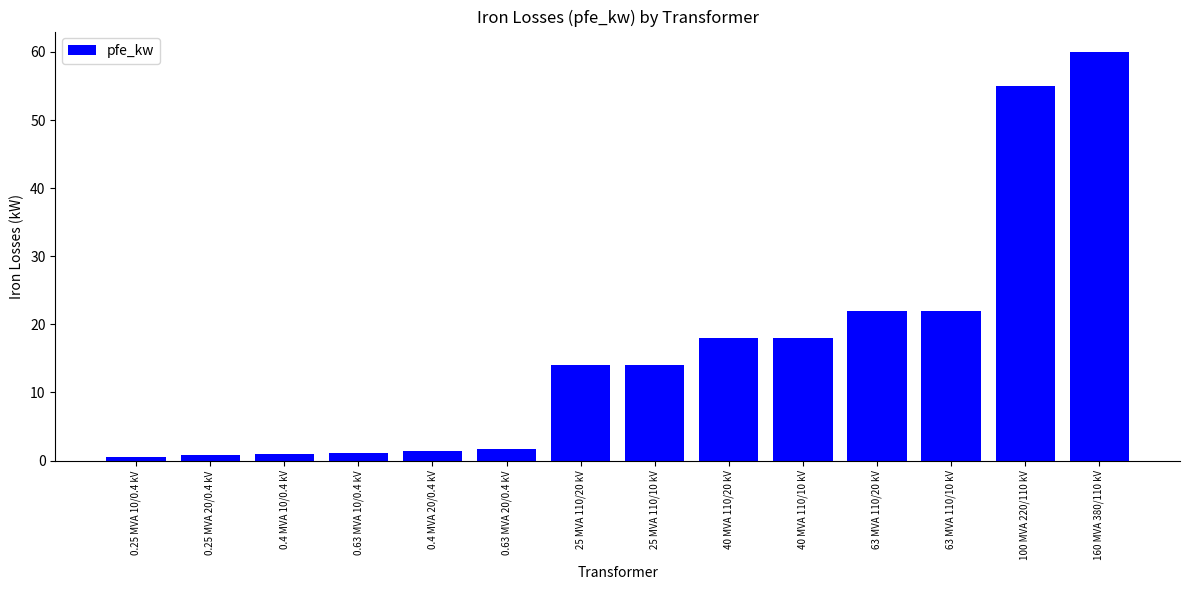

How many distinct data groups are displayed?

1